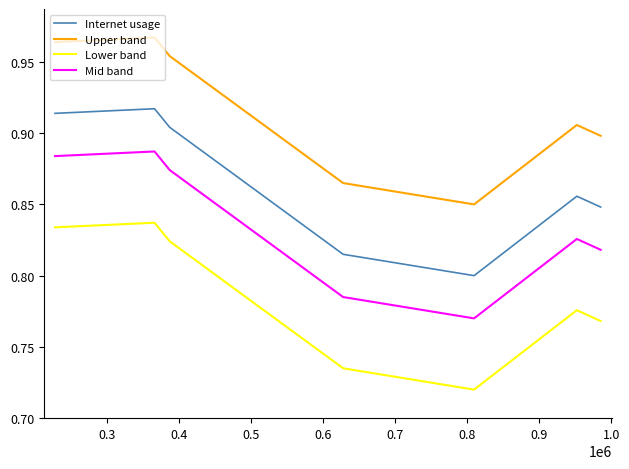

Which series has the largest total across all categories?

Upper band